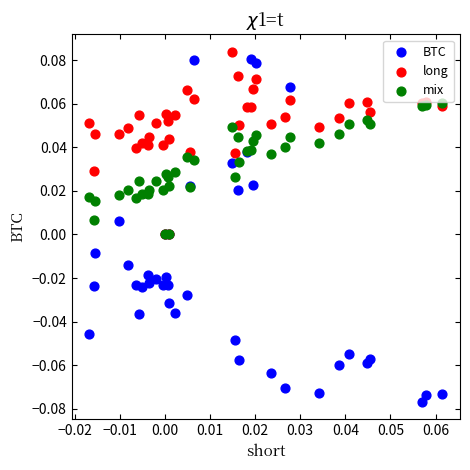

Which series has the largest Y range (max minus min)?

BTC